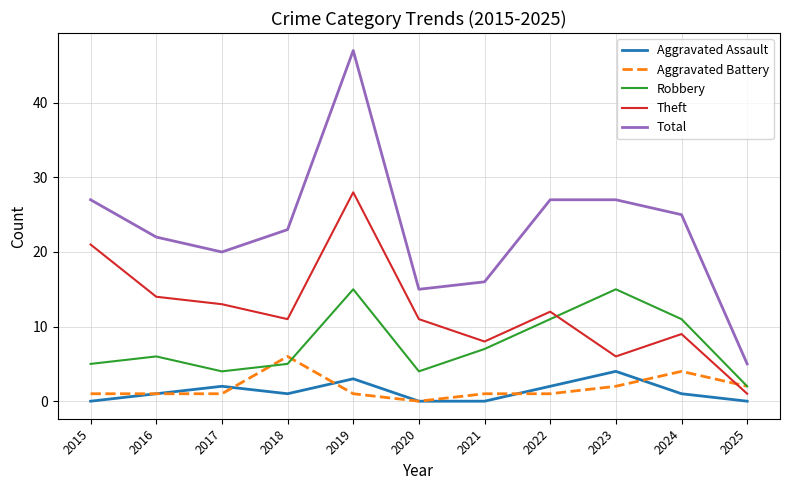

Is the value of Robbery at 2017 greater than the value of Theft at 2019?

No